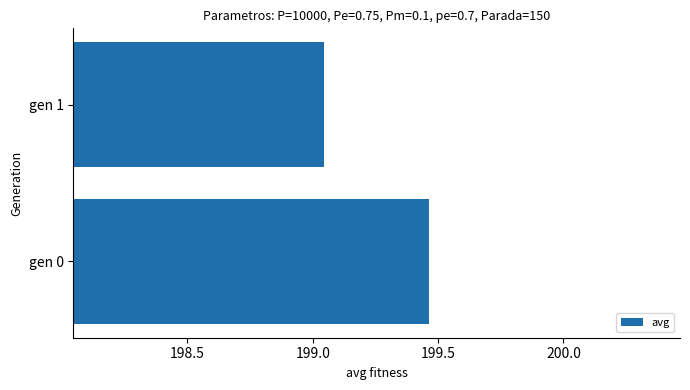

What is the sum of all values?

398.5